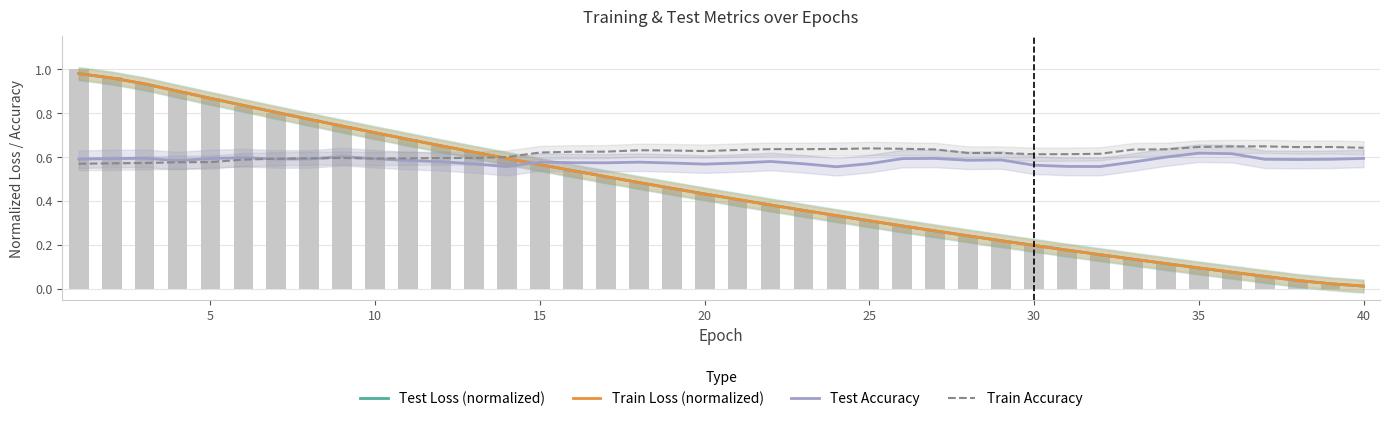

What is the difference between the maximum and minimum values in the Test Accuracy series?

0.1